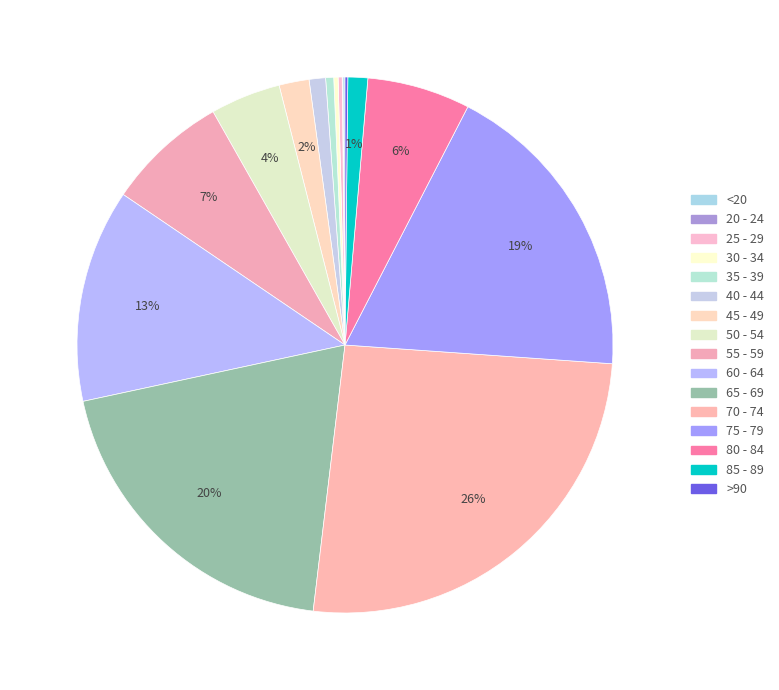

Rank the categories by value from highest to lowest.

70 - 74, 65 - 69, 75 - 79, 60 - 64, 55 - 59, 80 - 84, 50 - 54, 45 - 49, 85 - 89, 40 - 44, 35 - 39, 30 - 34, 25 - 29, >90, <20, 20 - 24